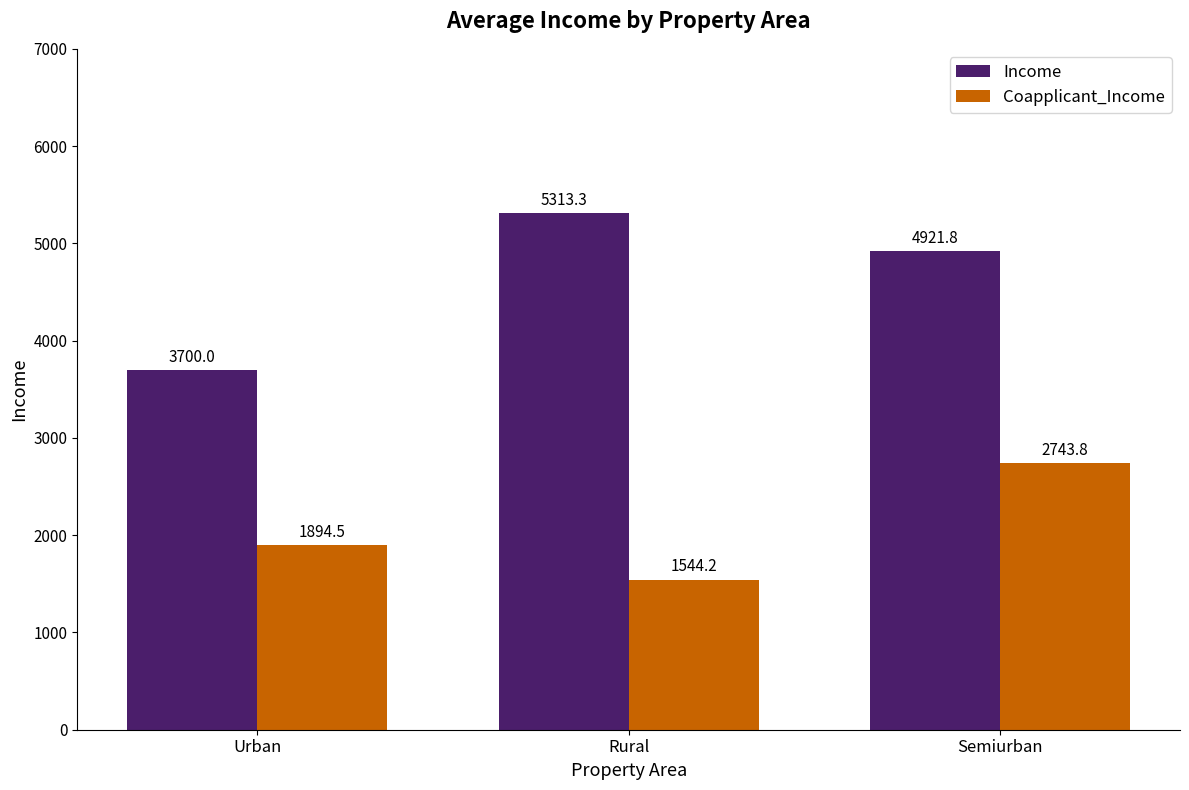

What is the sum of all Income values?

13935.1